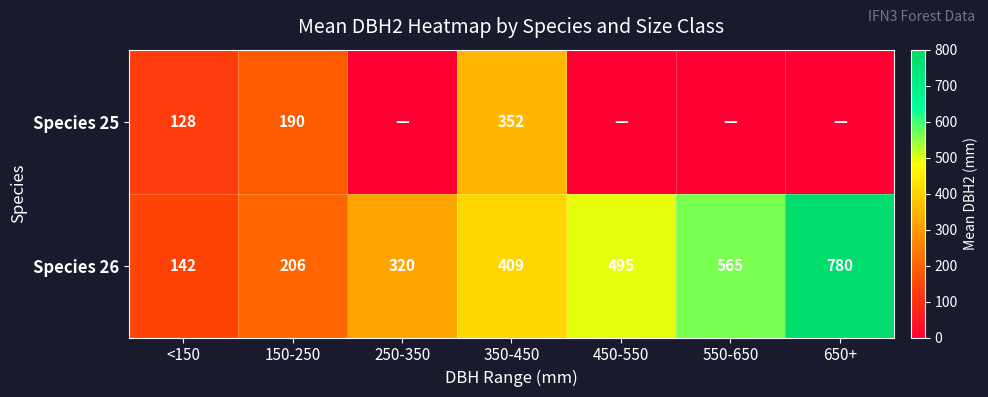

Is it true that Species 26 equals 65 at 250-350?

False